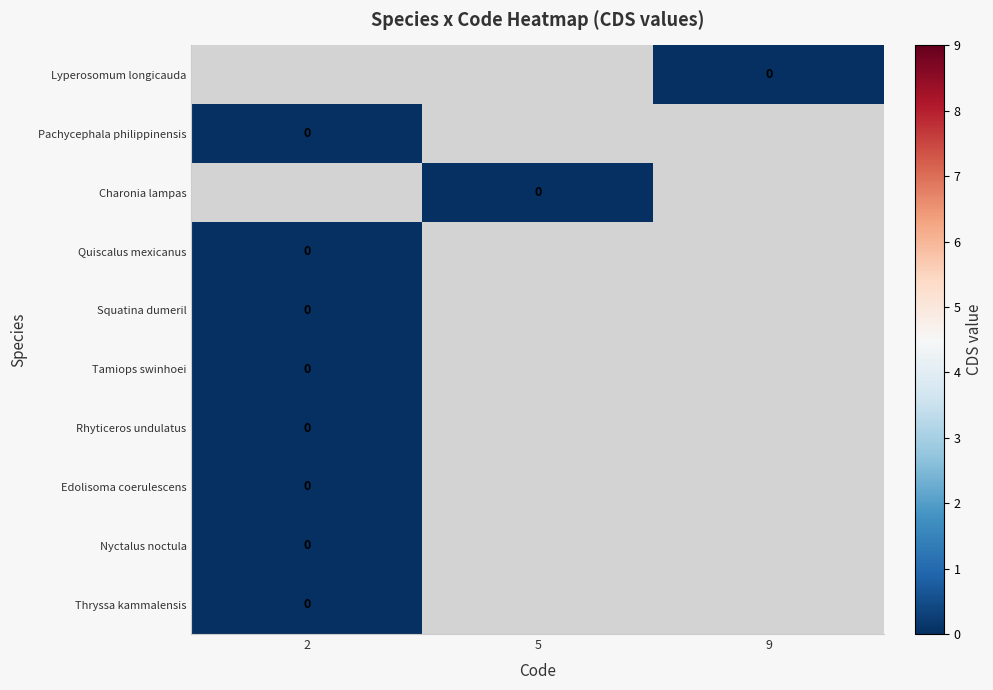

At which label is row_7 closest to 0?

2